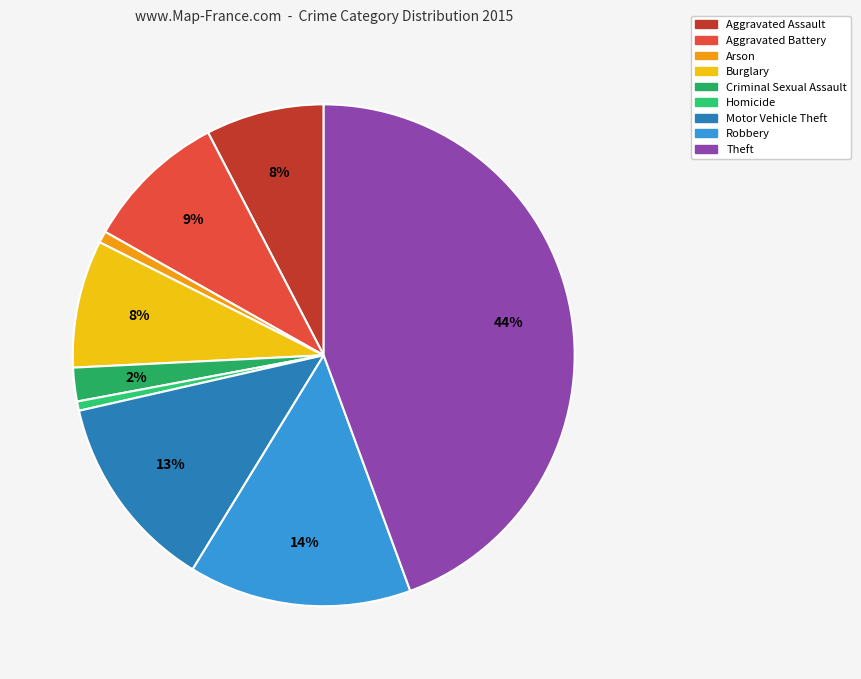

How many slices are in this pie chart?

9